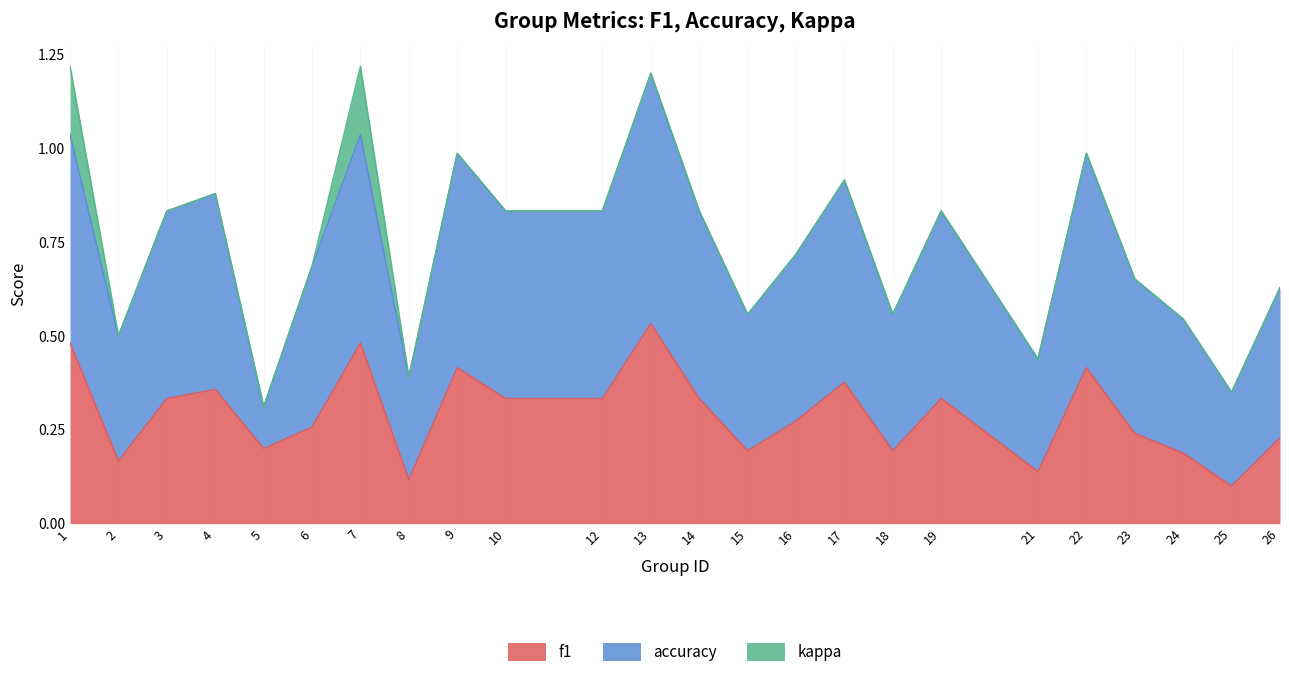

Between 8 and 16, which series saw the biggest shift?

accuracy